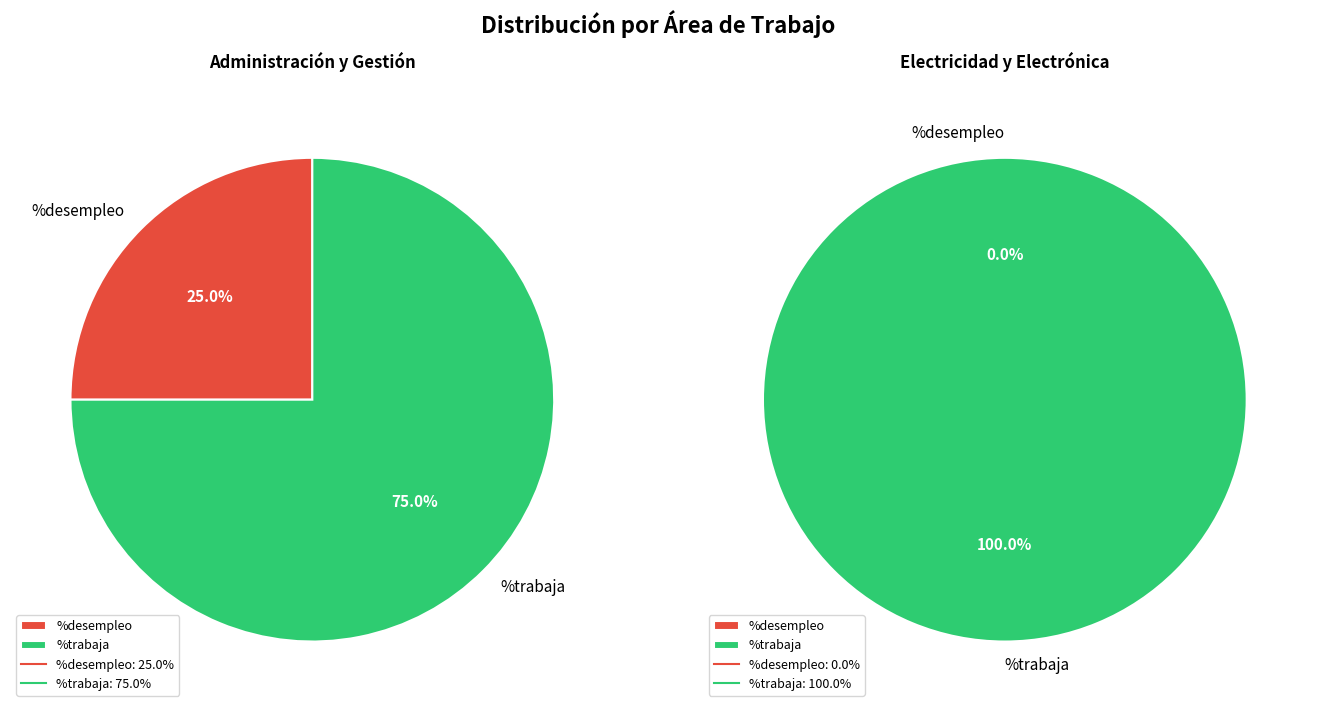

Which has a higher value, Administración y Gestión or Electricidad y Electrónica?

Electricidad y Electrónica